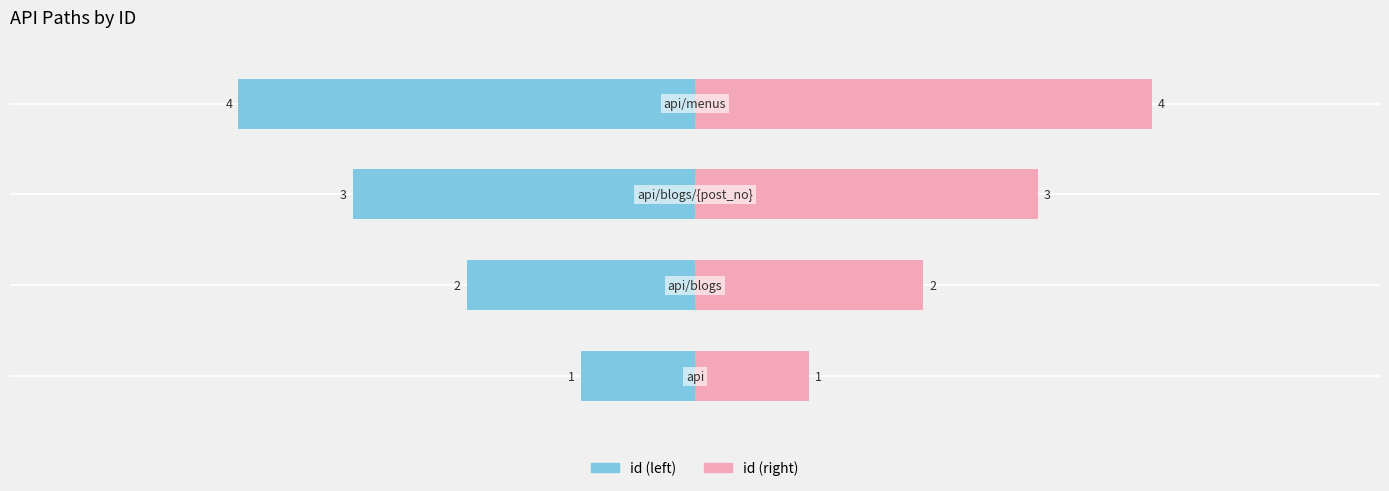

What position from the right is −4?

3